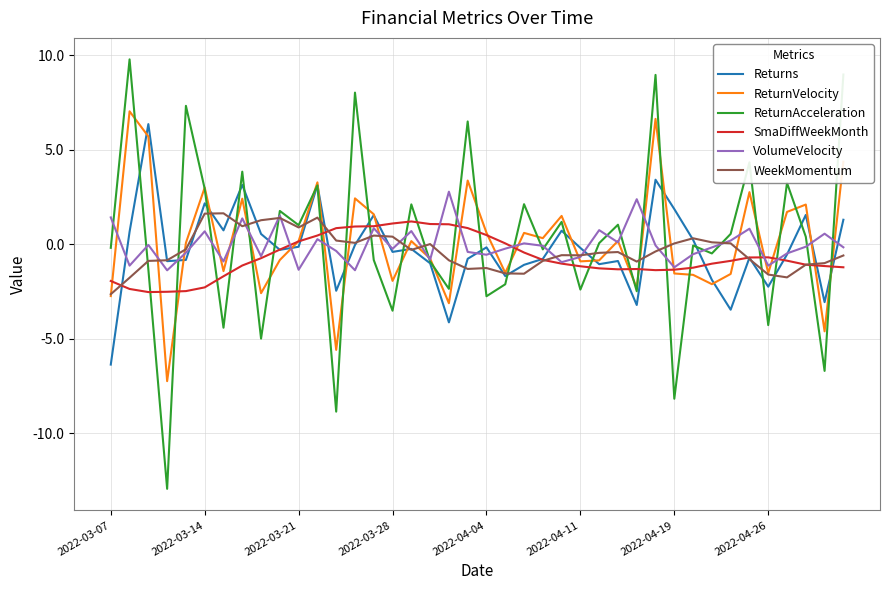

What is the smallest value displayed?

-12.9